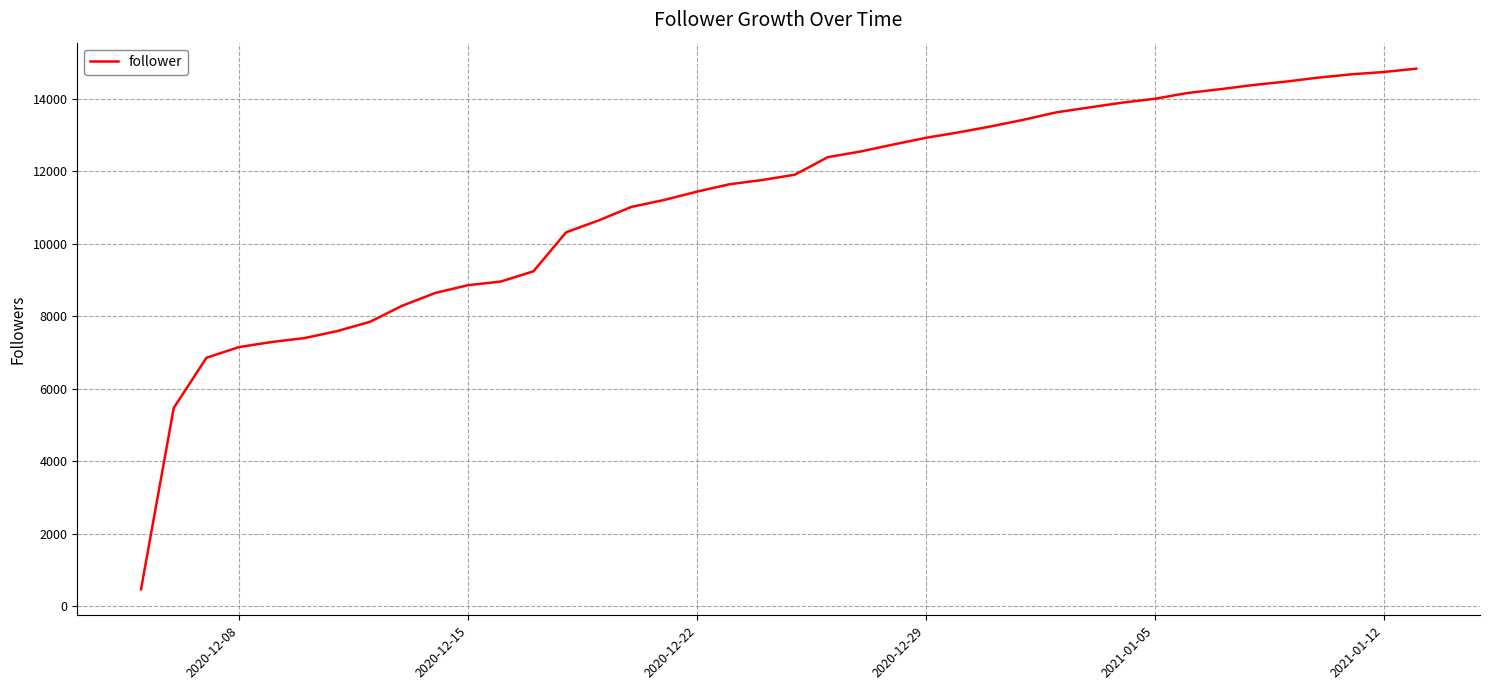

What is the difference between the maximum and minimum values?

14360